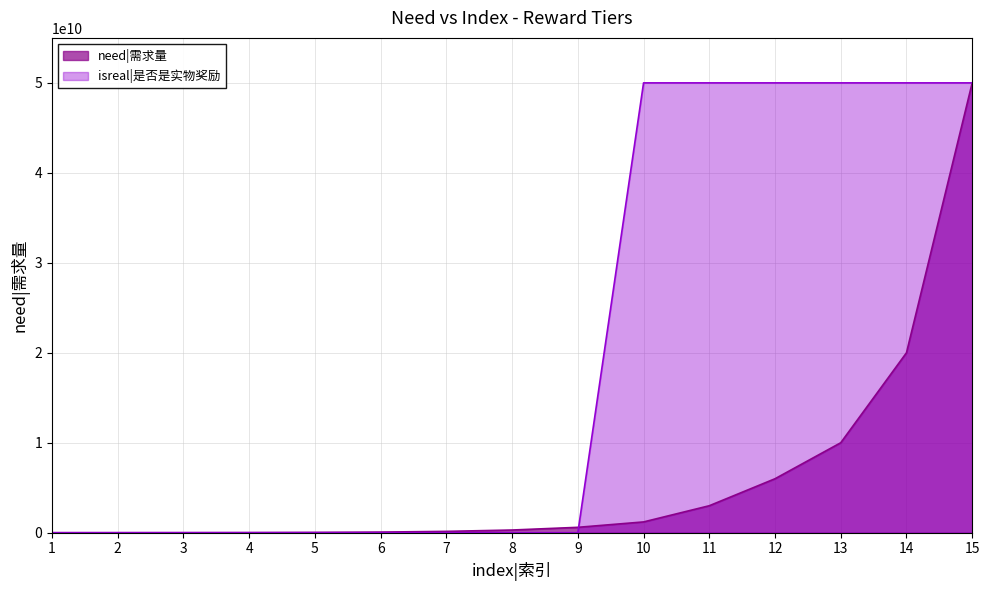

Which series ends up on top after the final intersection of need|需求量 and isreal|是否是实物奖励?

isreal|是否是实物奖励